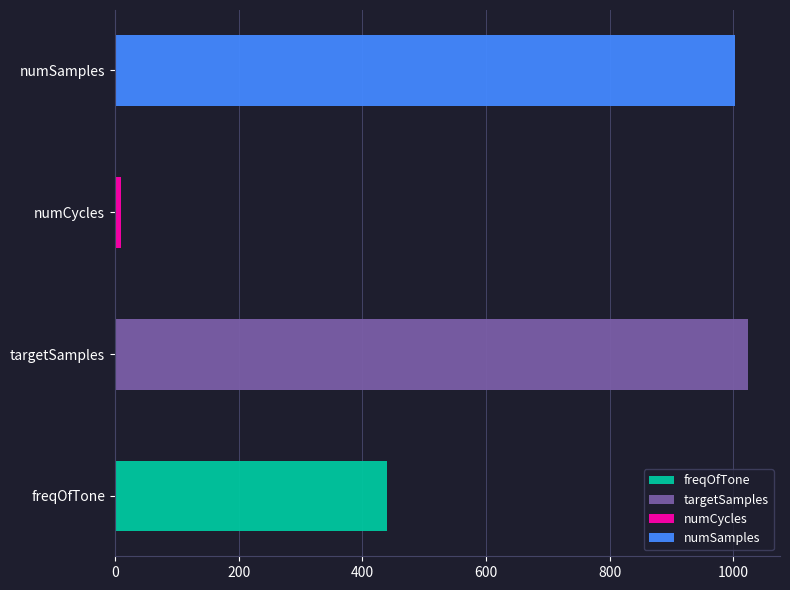

Read the value at freqOfTone, to the nearest 10.

440